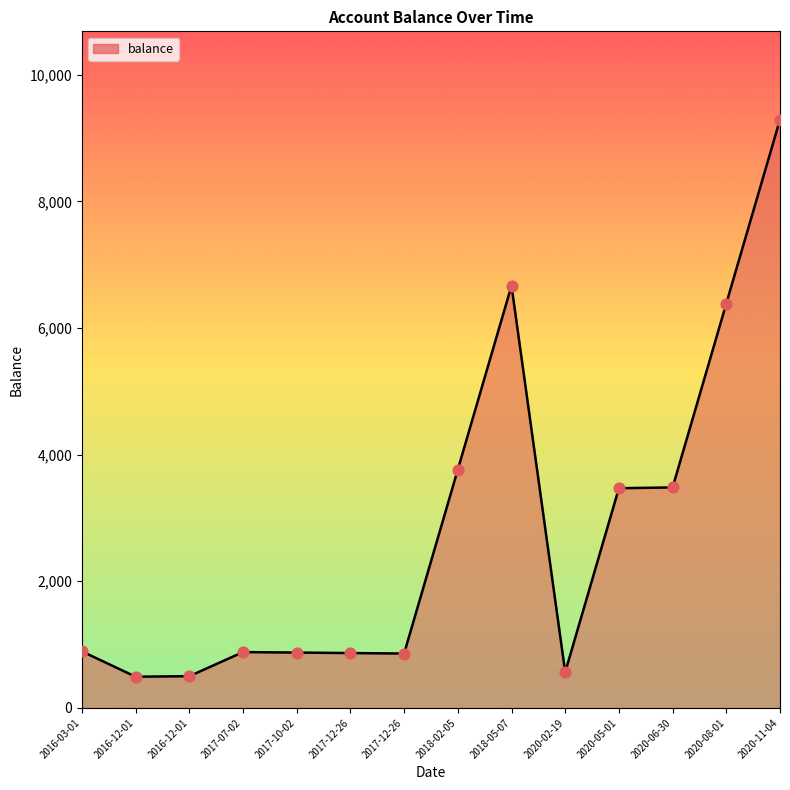

How many lines are shown in the chart?

1